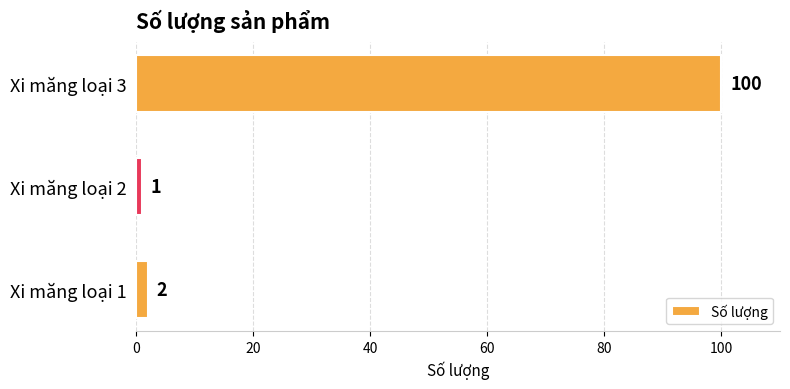

Reading bottom to top, list all the values displayed in this chart.

Xi măng loại 1=2	Xi măng loại 2=1	Xi măng loại 3=100